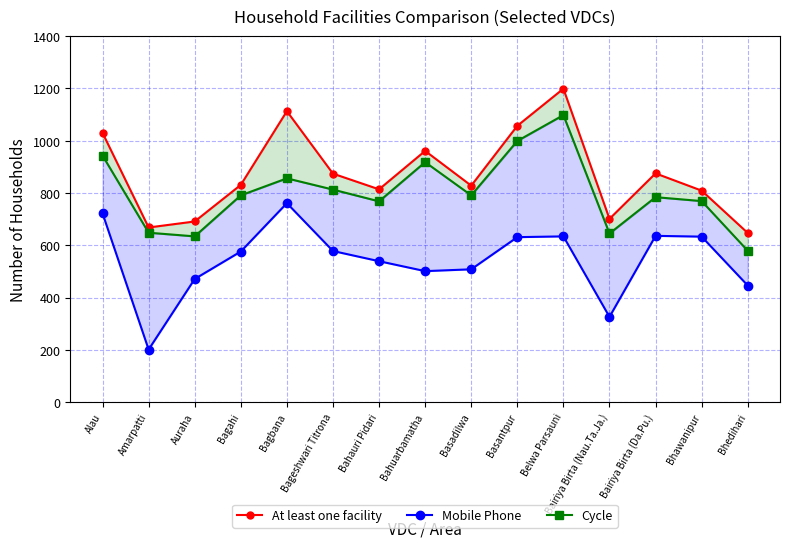

Reading left to right, transcribe all the data shown in this chart.

At least one facility: Alau=1030	Amarpatti=668	Auraha=691	Bagahi=831	Bagbana=1113	Bageshwari Titrona=874	Bahauri Pidari=814	Bahuarbamatha=961	Basadilwa=828	Basantpur=1057	Belwa Parsauni=1199	Bairiya Birta (Nau.Ta.Ja.)=701	Bairiya Birta (Da.Pu.)=875	Bhawanipur=809	Bhedihari=647
Mobile Phone: Alau=722	Amarpatti=201	Auraha=471	Bagahi=576	Bagbana=761	Bageshwari Titrona=578	Bahauri Pidari=539	Bahuarbamatha=501	Basadilwa=508	Basantpur=631	Belwa Parsauni=634	Bairiya Birta (Nau.Ta.Ja.)=326	Bairiya Birta (Da.Pu.)=636	Bhawanipur=633	Bhedihari=446
Cycle: Alau=943	Amarpatti=648	Auraha=634	Bagahi=791	Bagbana=856	Bageshwari Titrona=813	Bahauri Pidari=768	Bahuarbamatha=918	Basadilwa=791	Basantpur=999	Belwa Parsauni=1098	Bairiya Birta (Nau.Ta.Ja.)=645	Bairiya Birta (Da.Pu.)=784	Bhawanipur=769	Bhedihari=579